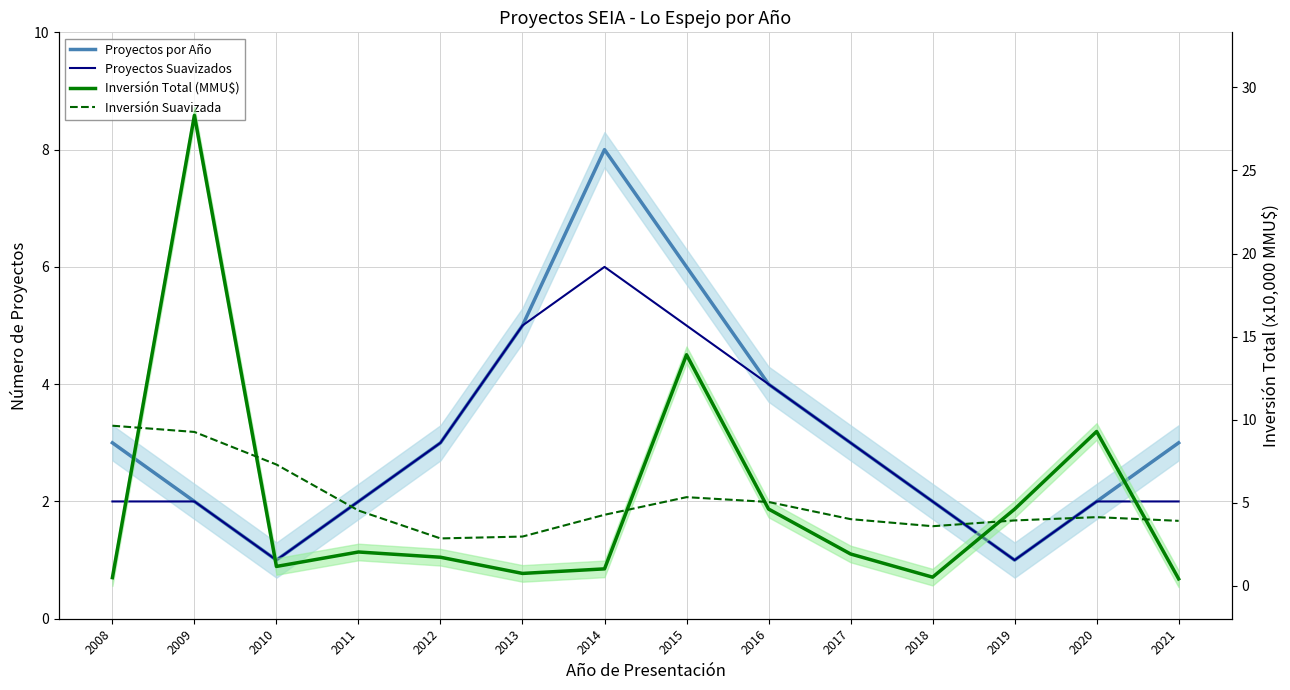

Reading left to right, extract all data points from this chart.

Proyectos por Año: 3.0	2.0	1.0	2.0	3.0	5.0	8.0	6.0	4.0	3.0	2.0	1.0	2.0	3.0
Proyectos Suavizados: 2.0	2.0	1.0	2.0	3.0	5.0	6.0	5.0	4.0	3.0	2.0	1.0	2.0	2.0
Inversión Total (MMU$): 0.5	28.3	1.1	2.0	1.7	0.7	1.0	13.9	4.6	1.9	0.5	4.6	9.3	0.4
Inversión Suavizada: 9.6	9.3	7.3	4.5	2.8	2.9	4.3	5.3	5.0	4.0	3.6	3.9	4.1	3.9